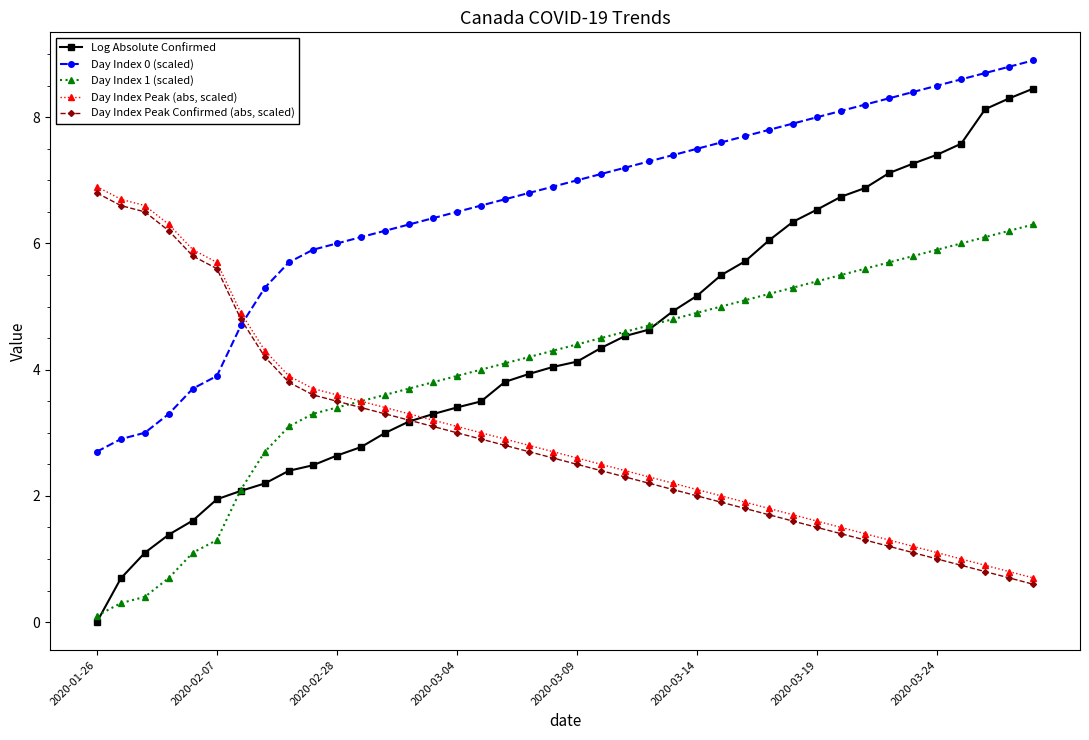

List the series in order of their peak value, lowest first.

Day Index 1 (scaled), Day Index Peak Confirmed (abs, scaled), Day Index Peak (abs, scaled), Log Absolute Confirmed, Day Index 0 (scaled)